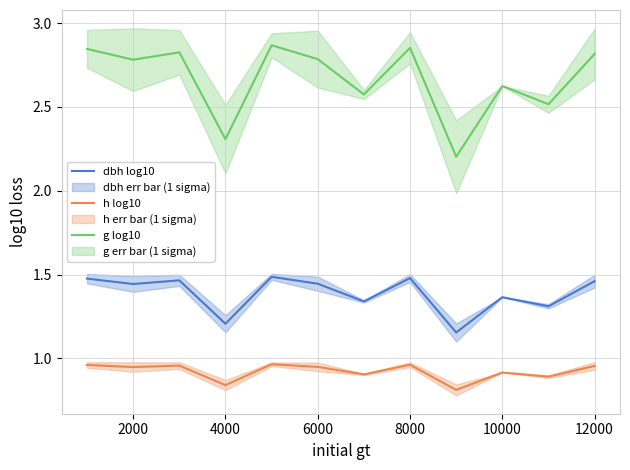

Reading left to right, transcribe all the data shown in this chart.

dbh log10: 1.5	1.4	1.5	1.2	1.5	1.4	1.3	1.5	1.2	1.4	1.3	1.5
h log10: 1.0	0.9	1.0	0.8	1.0	0.9	0.9	1.0	0.8	0.9	0.9	1.0
g log10: 2.8	2.8	2.8	2.3	2.9	2.8	2.6	2.9	2.2	2.6	2.5	2.8